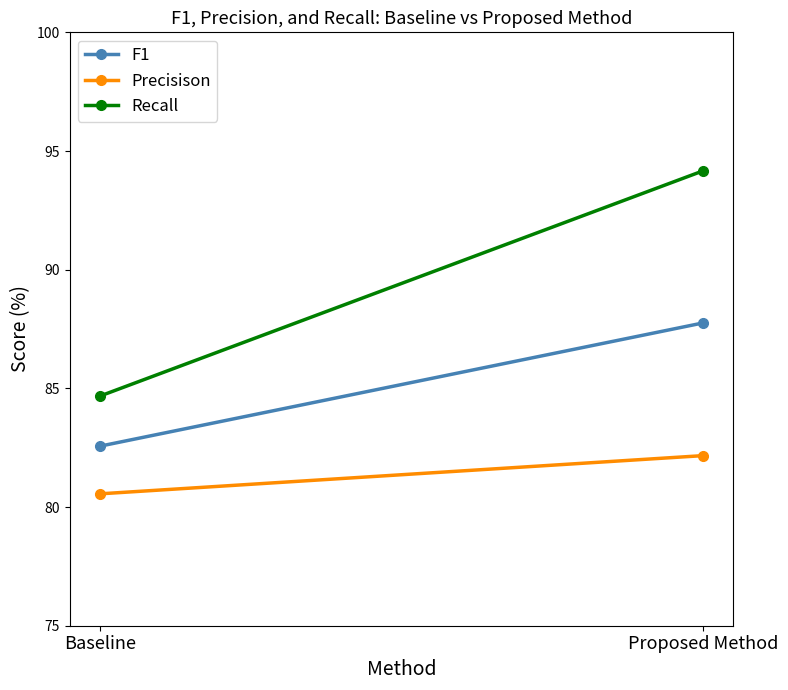

What value does the F1 series have at Baseline?

82.6